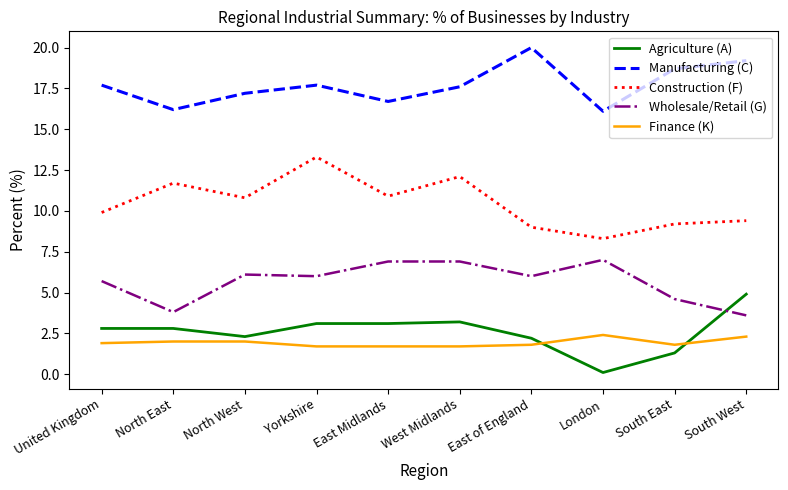

How many values in the Agriculture (A) series are below 2?

2